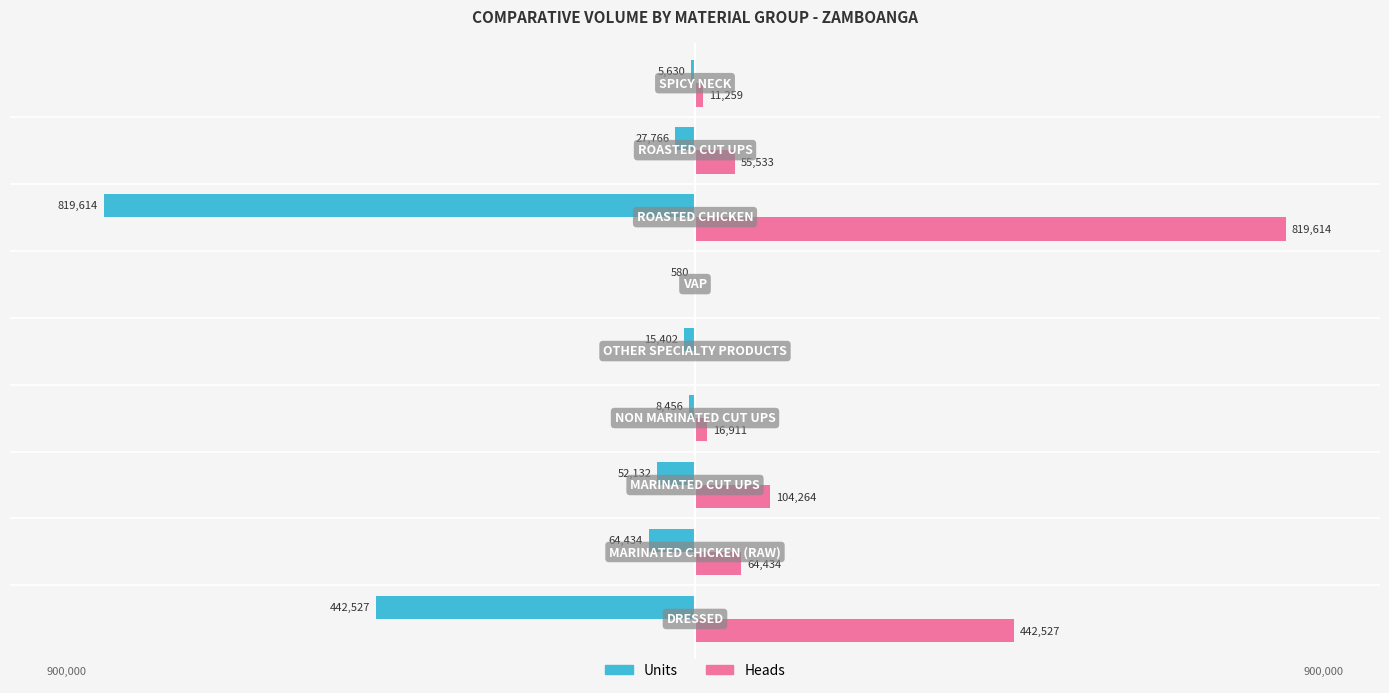

Which series has the largest total across all categories?

Heads